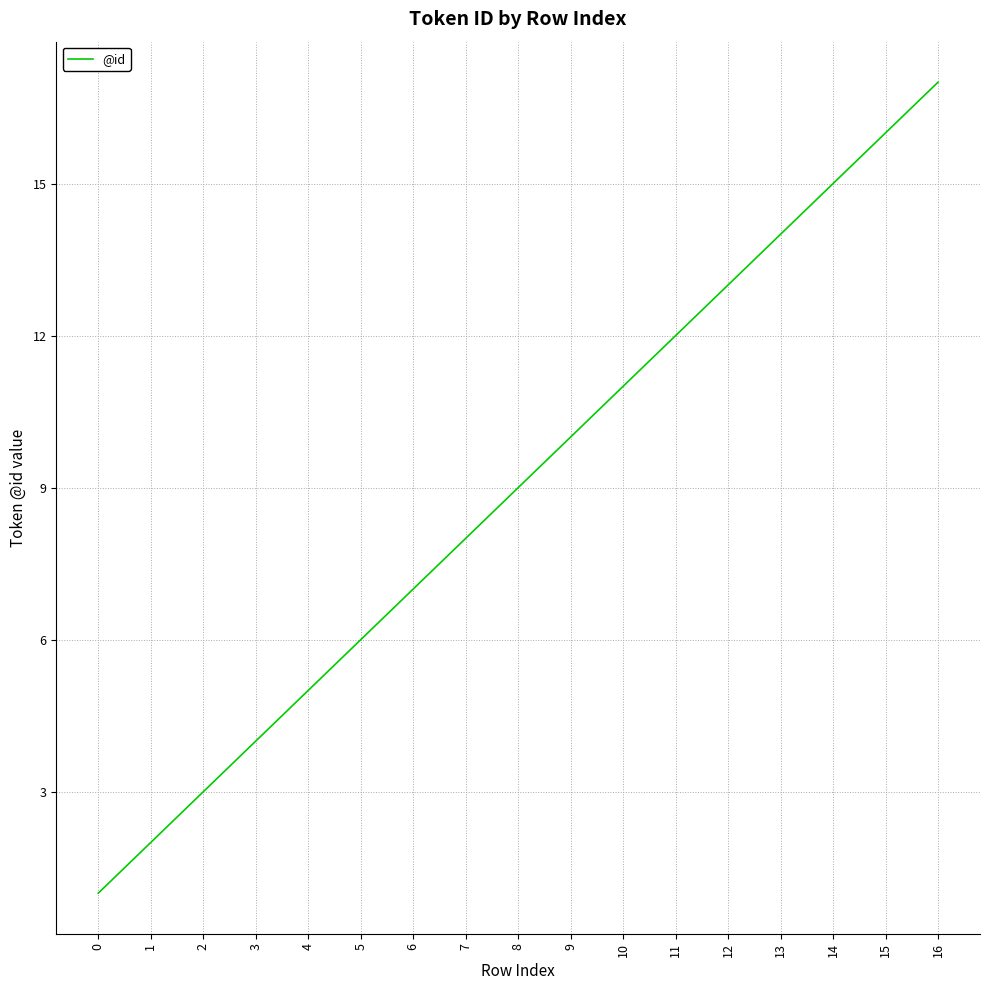

Is it true that the value at 12 is 18?

False